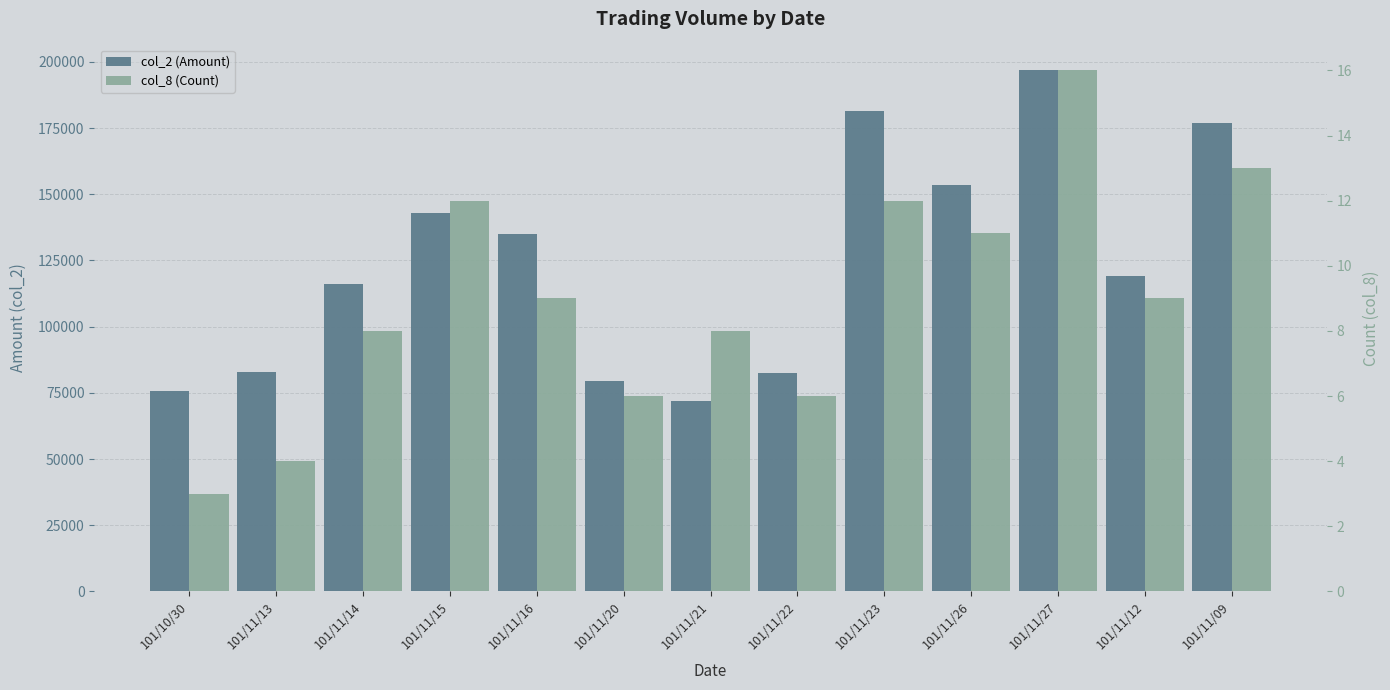

True or false: col_8 (Count) has a value of 5 at 101/11/26.

False